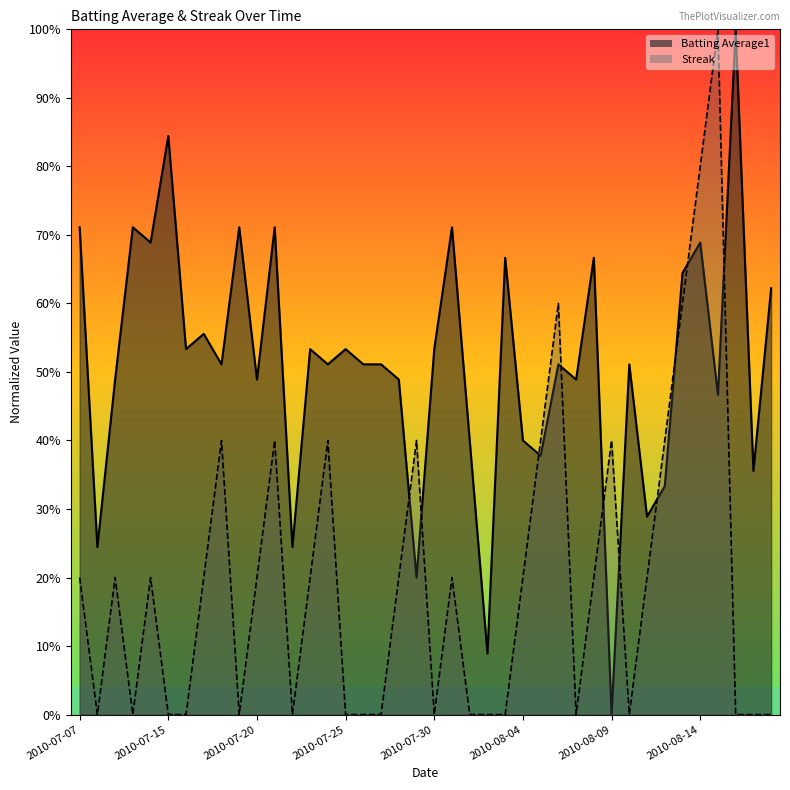

At which label is Streak closest to 0?

2010-07-08